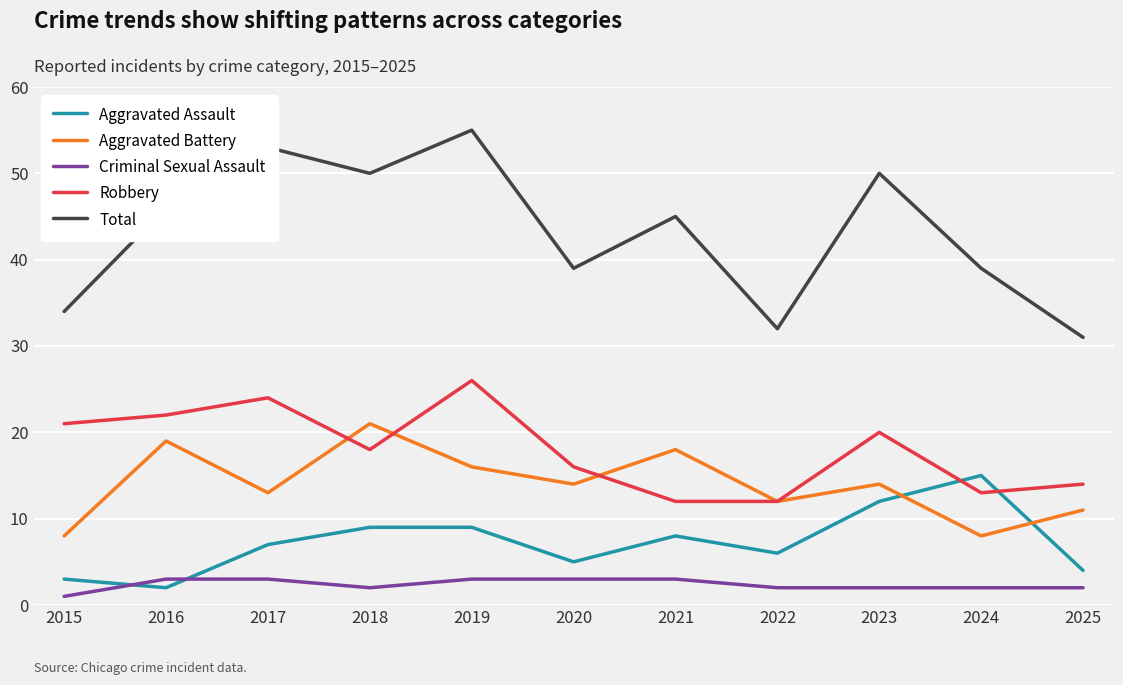

How many lines are shown in the chart?

5